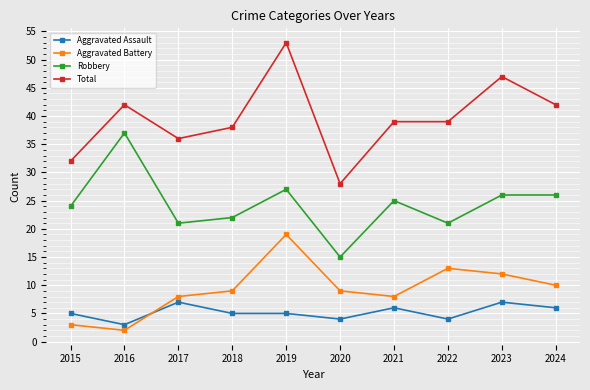

What is the approximate value of Total at 2015?

32